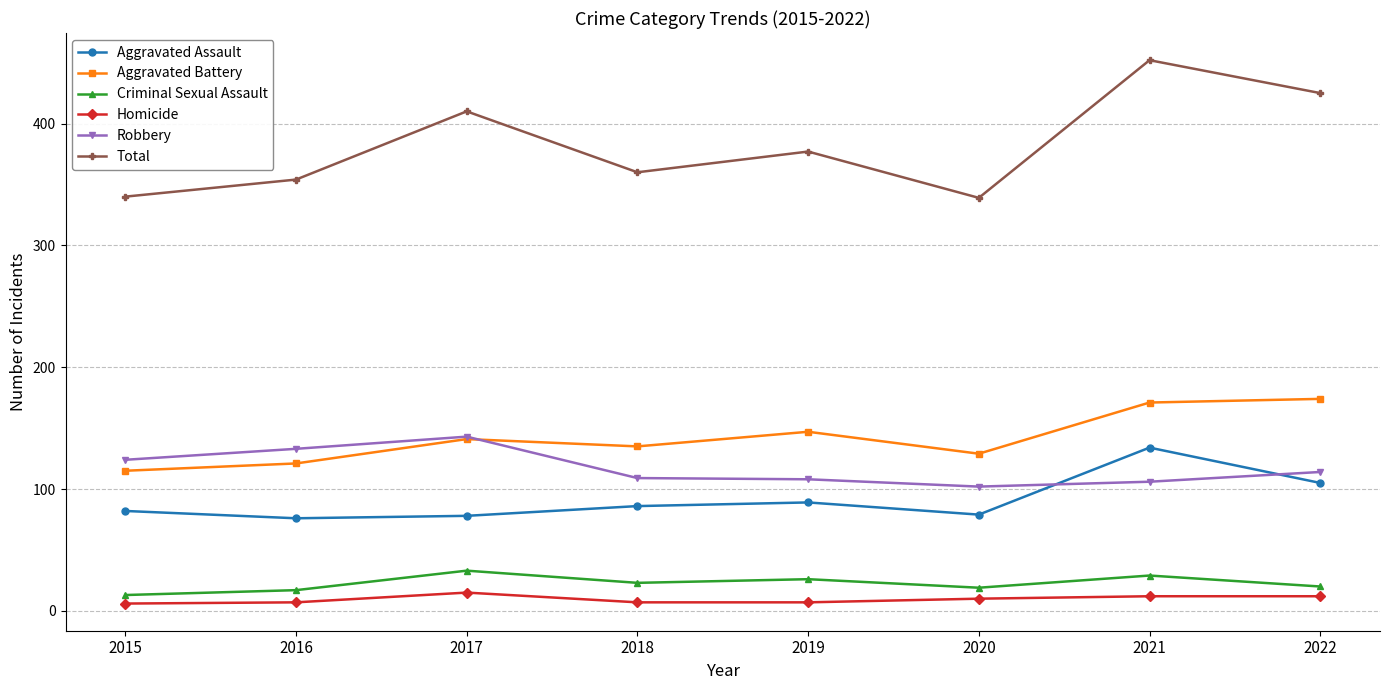

How many interior local peaks does the Total series have?

3